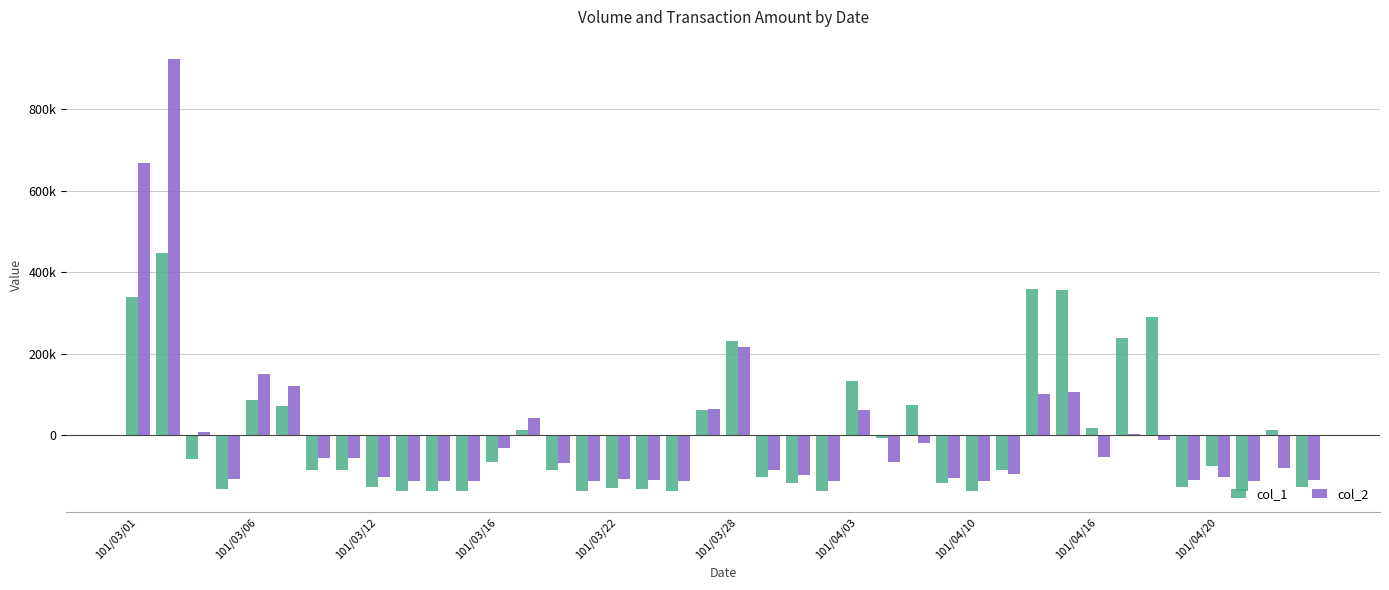

At which label does col_2 first exceed -68293?

101/03/01